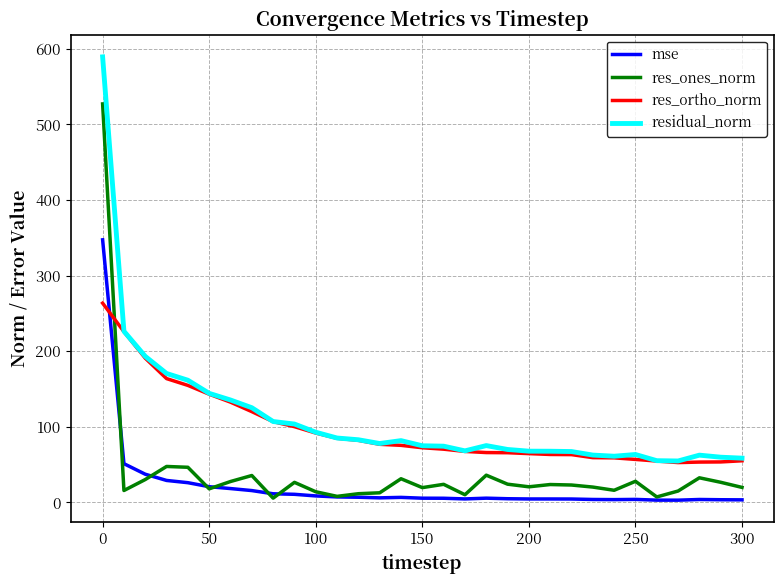

True or false: res_ones_norm and mse cross at least once.

True